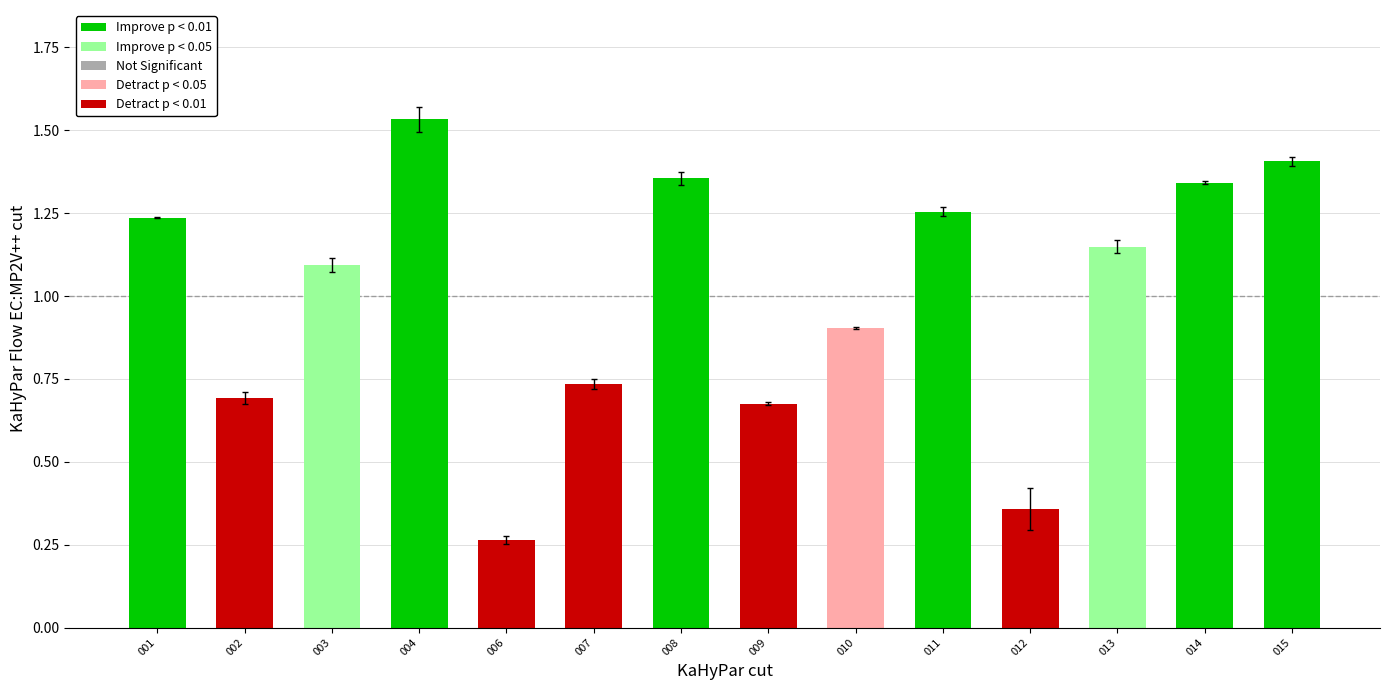

What is the sum of all values?

14.0